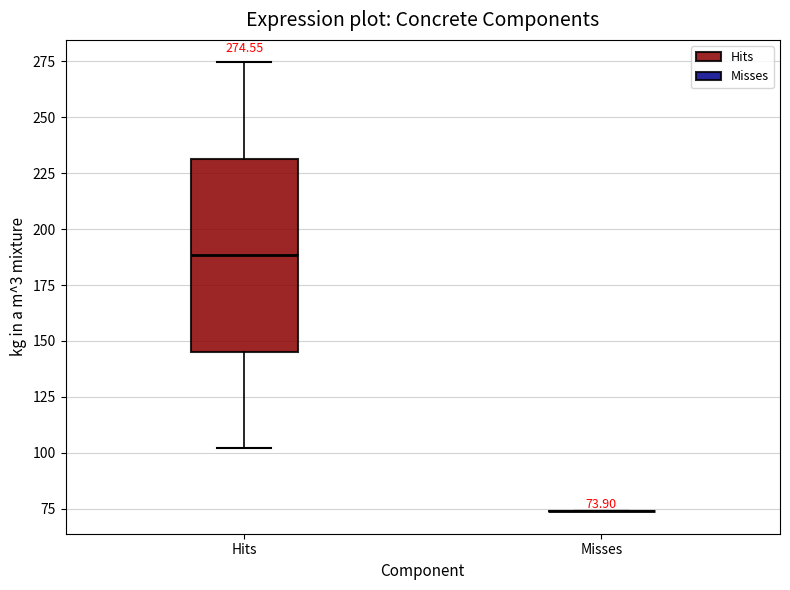

Comparing the boxes themselves (not the whiskers), which one is the tallest?

Hits